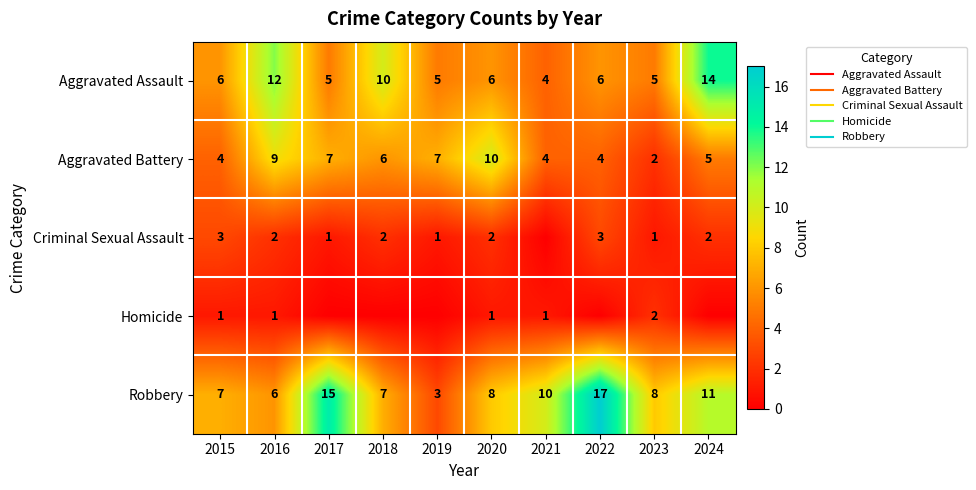

At how many categories does at least one series exceed 9?

7